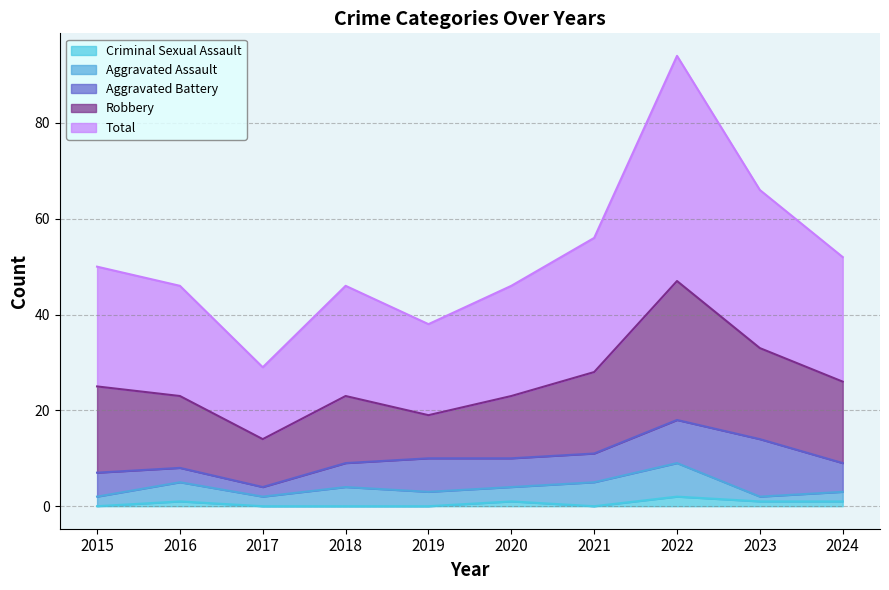

Which label corresponds to the smallest value in the chart?

2015